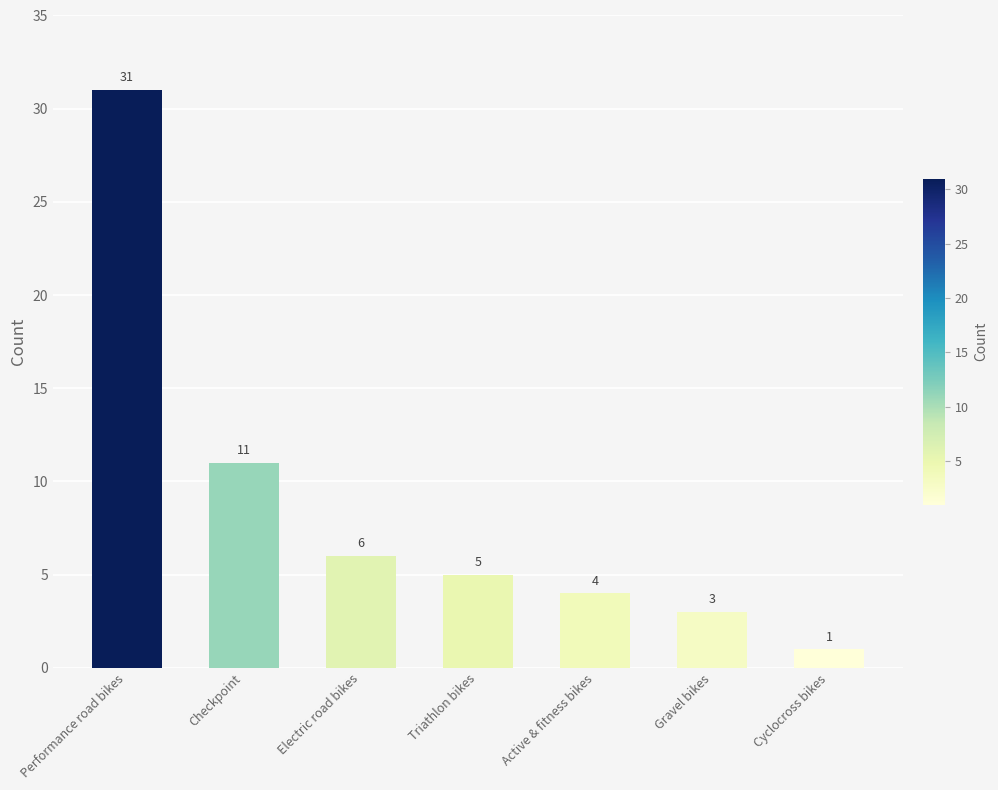

Rank the categories by value from highest to lowest.

Performance road bikes, Checkpoint, Electric road bikes, Triathlon bikes, Active & fitness bikes, Gravel bikes, Cyclocross bikes